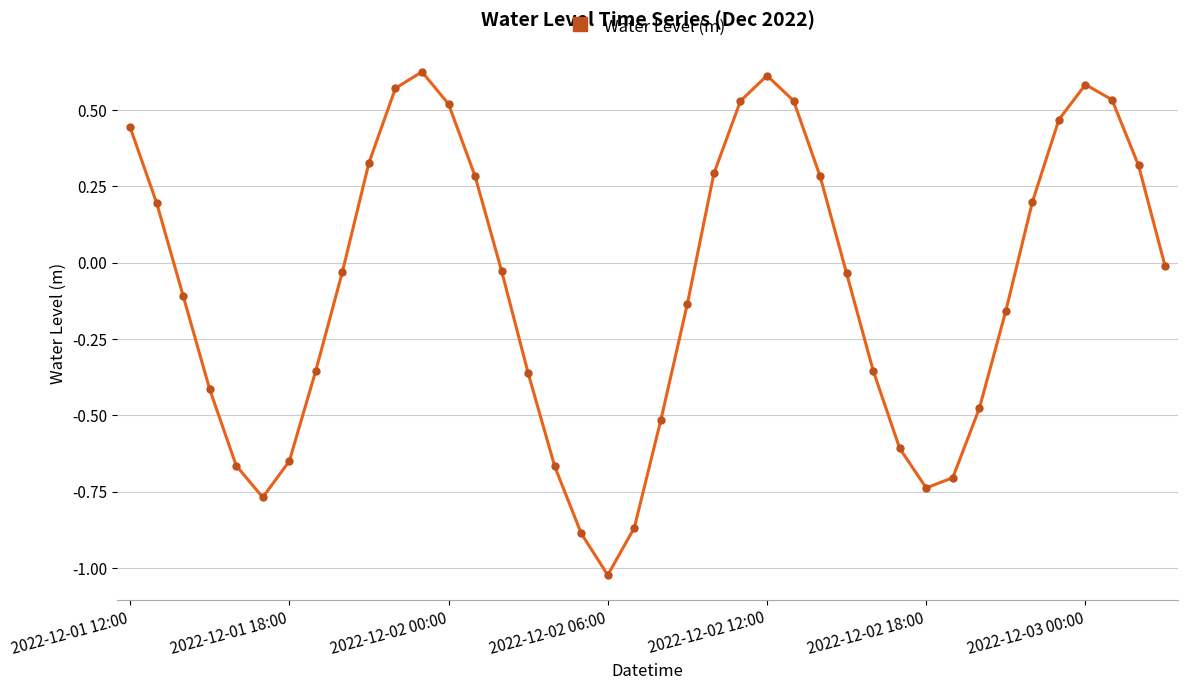

How many interior local peaks (higher than both neighbors) does the data have?

3